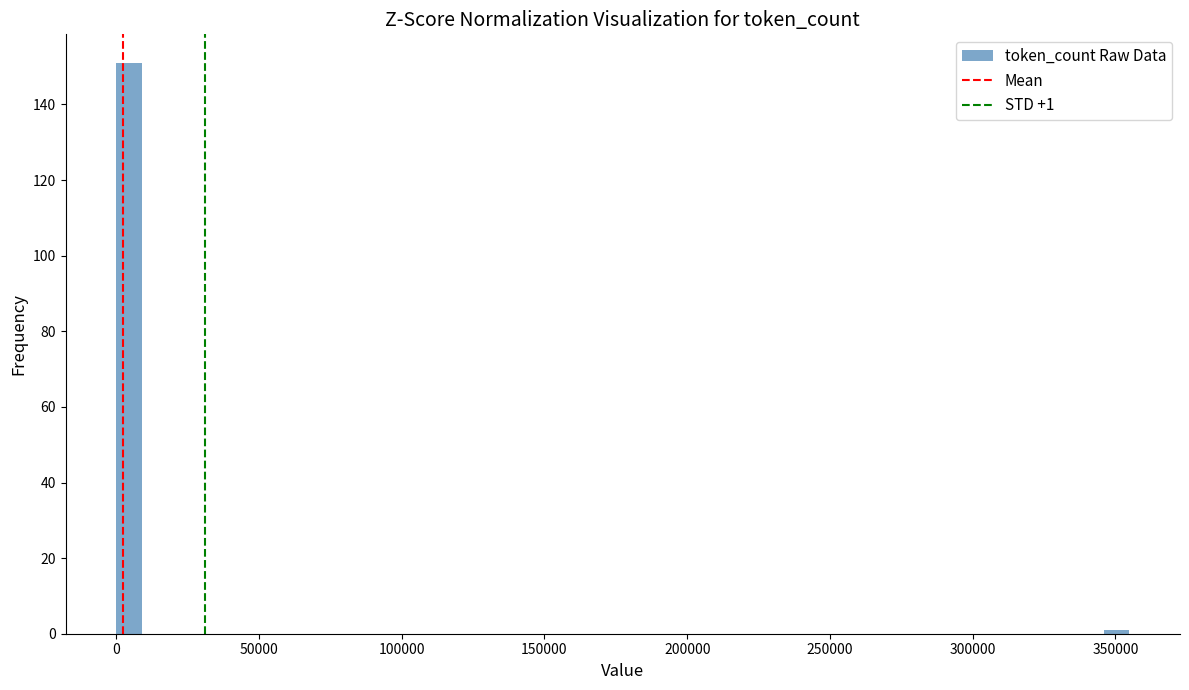

Around what value on the x-axis is the tallest bar? Give the approximate position of its centre, as read against the axis.

5000